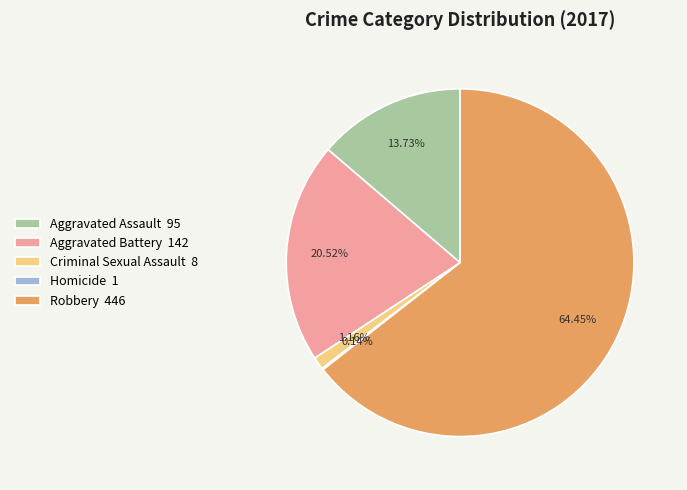

Does any single category account for the majority?

Yes